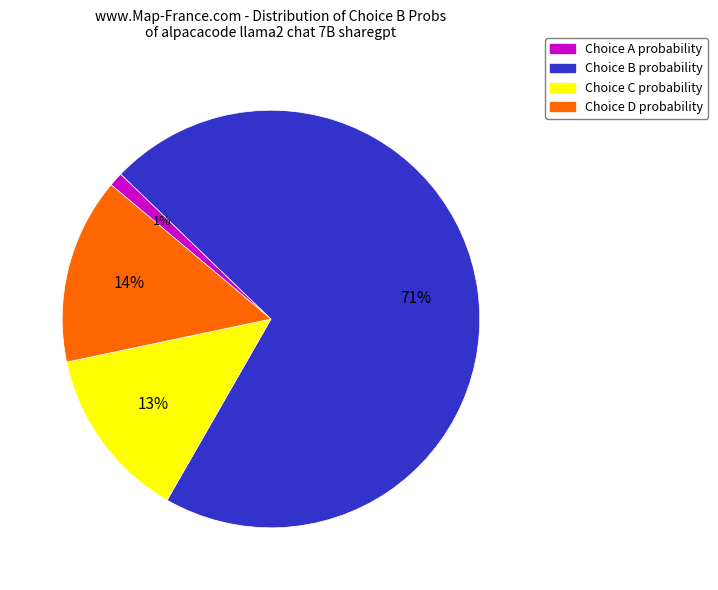

Count the number of slices in the pie.

4